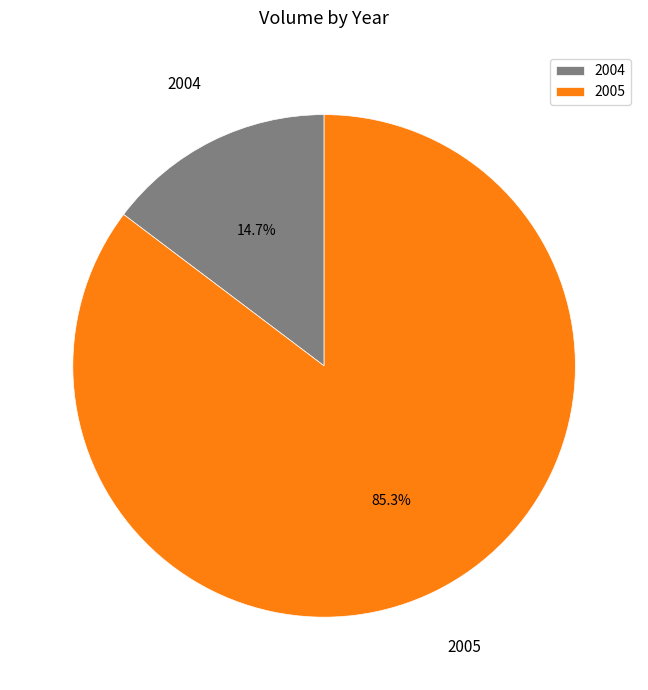

Between 2004 and 2005, which is larger?

2005